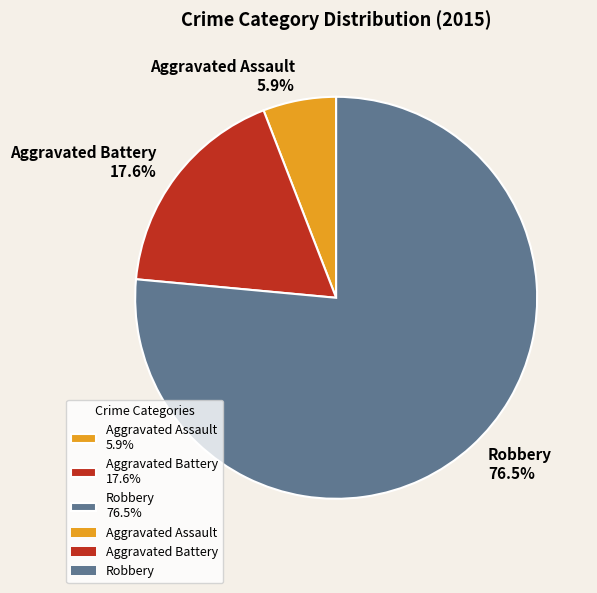

Is the sum of Robbery 76.5% and Aggravated Battery 17.6% greater than half?

Yes